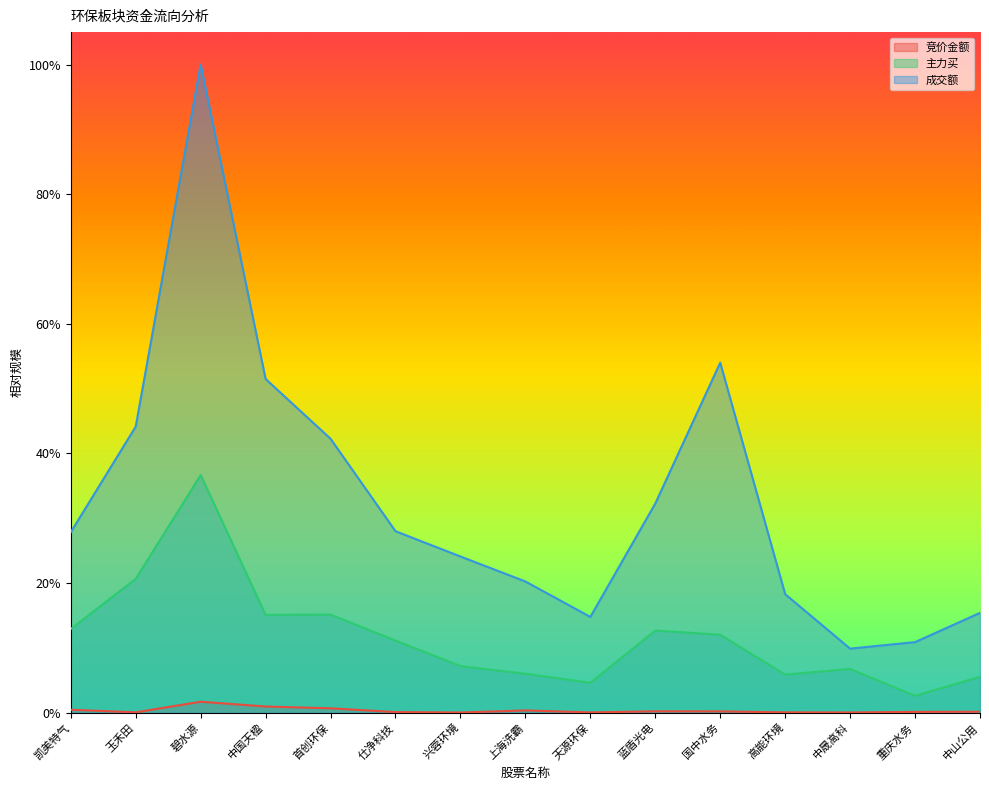

Where is 竞价金额 nearest to the value 0?

兴蓉环境